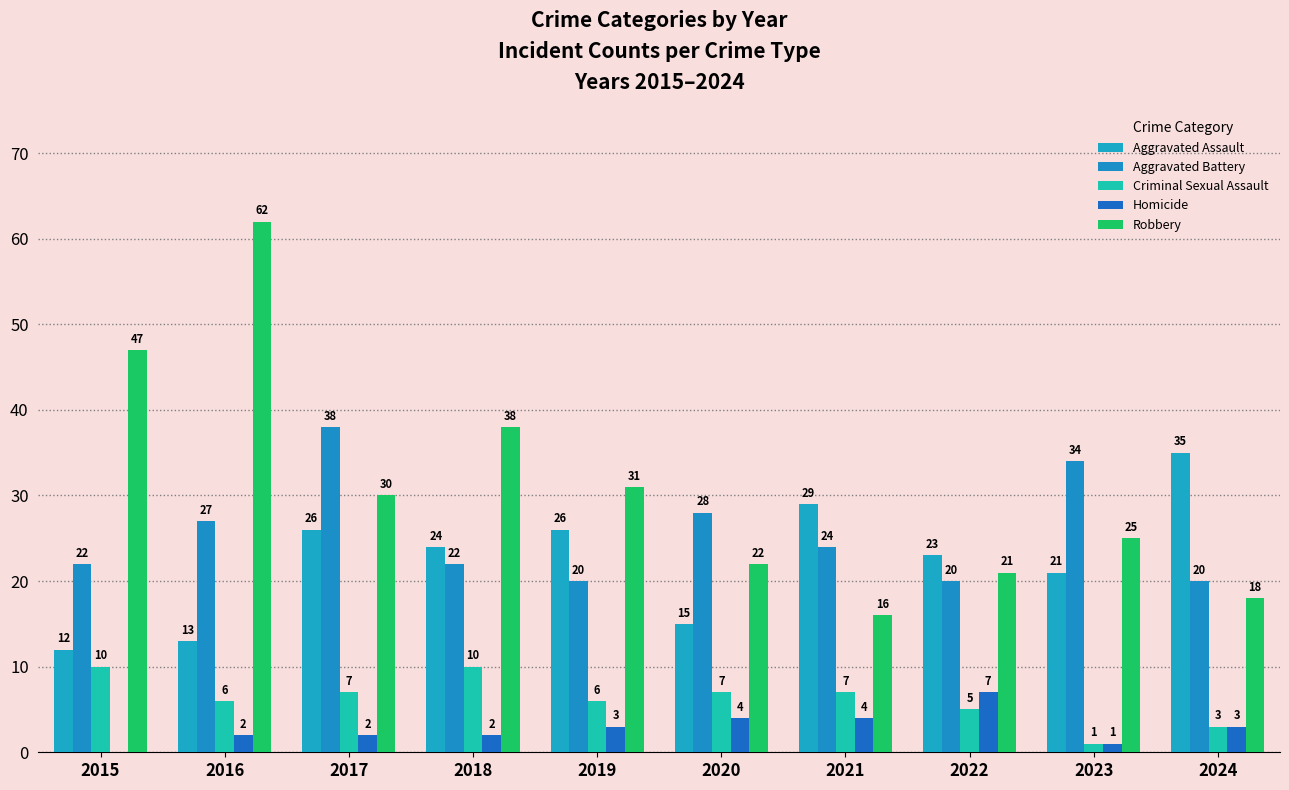

How many groups of bars are there?

10